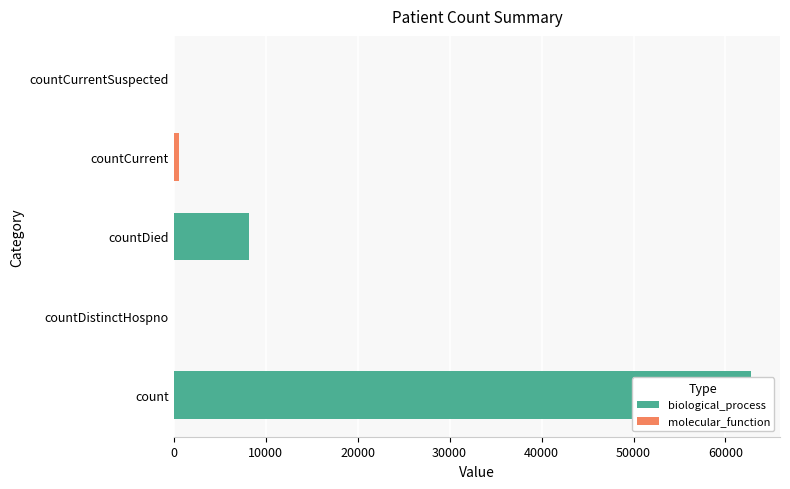

What is the greatest value displayed?

62789